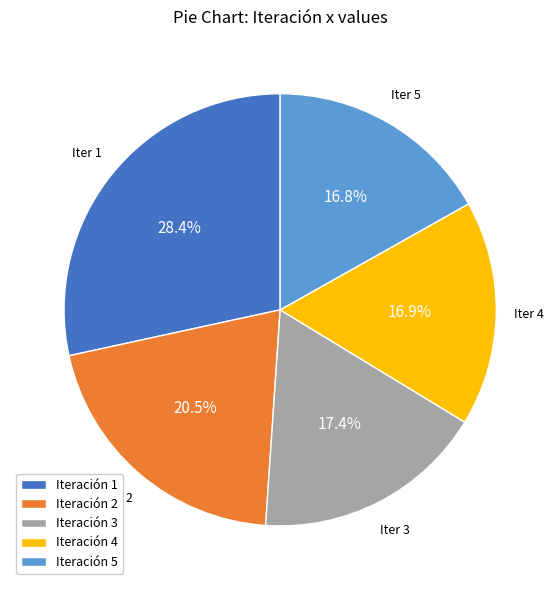

Between Iteración 1 and Iteración 4, which is larger?

Iteración 1